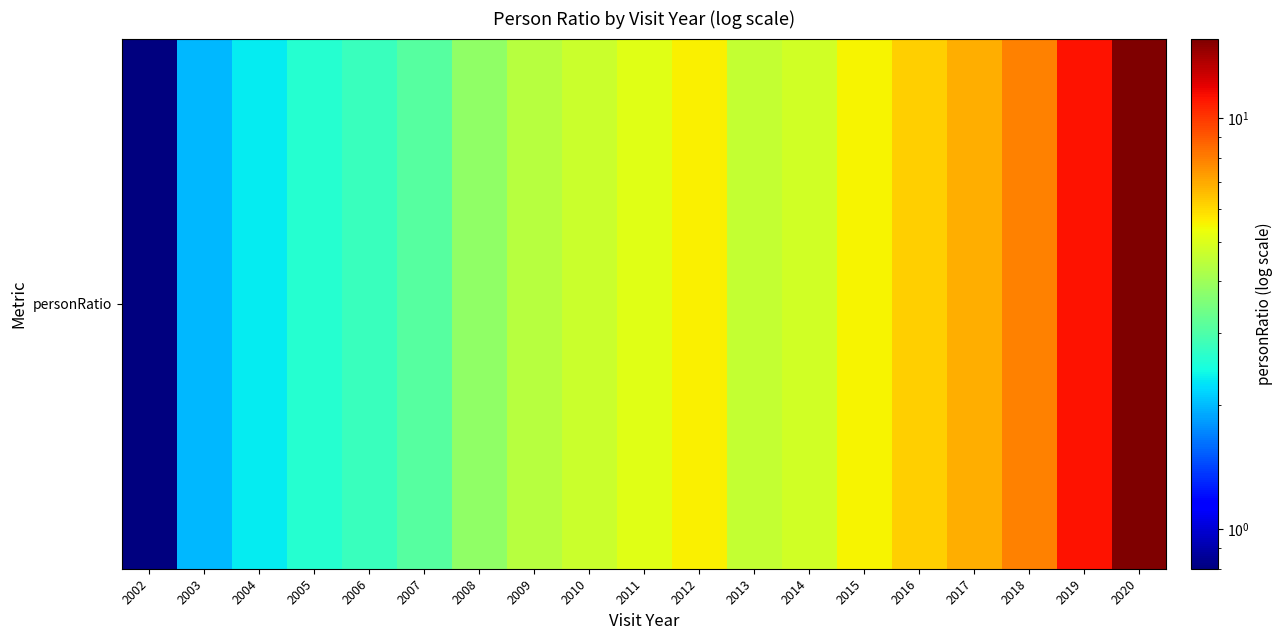

List the labels in order of value, largest first.

2020, 2019, 2018, 2017, 2016, 2012, 2015, 2011, 2014, 2010, 2013, 2009, 2008, 2007, 2006, 2005, 2004, 2003, 2002